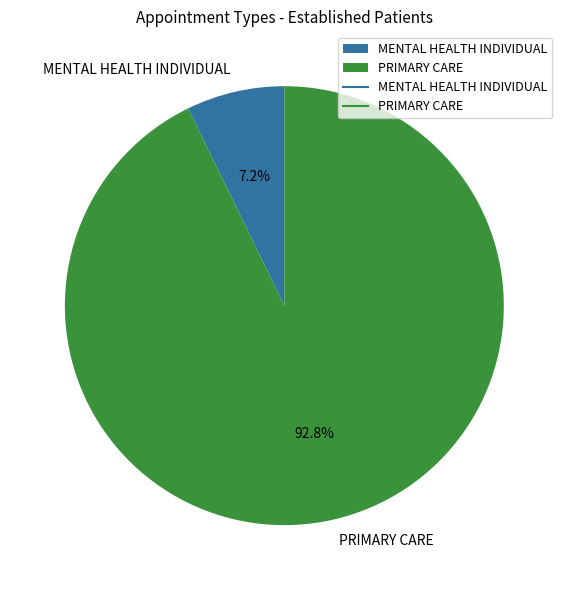

The MENTAL HEALTH INDIVIDUAL slice represents 22% of the pie. True or false?

False